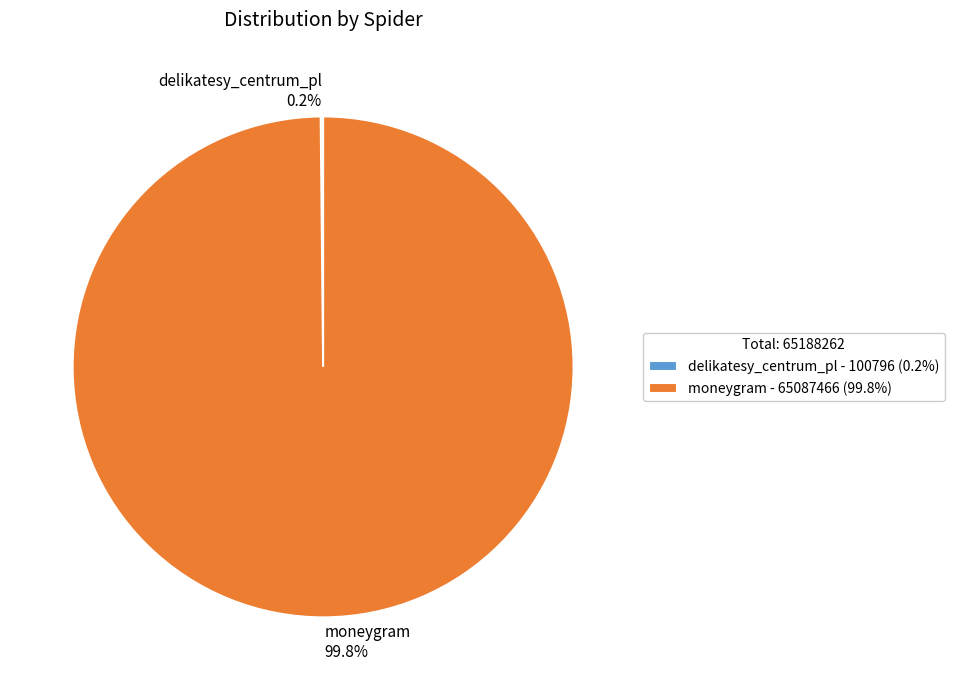

Which category accounts for the majority?

moneygram